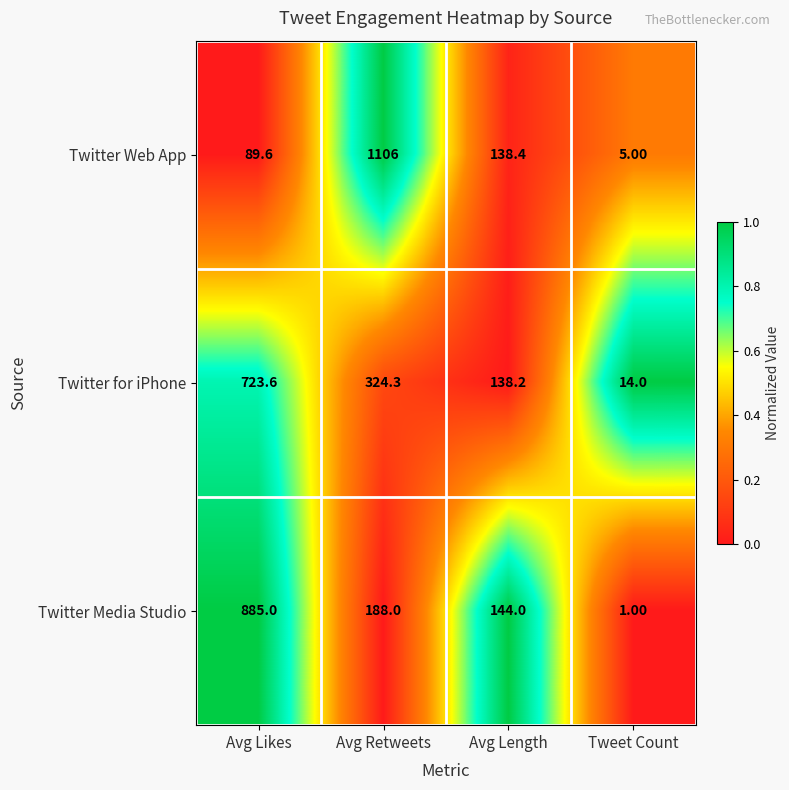

Count the number of categories in the chart.

4